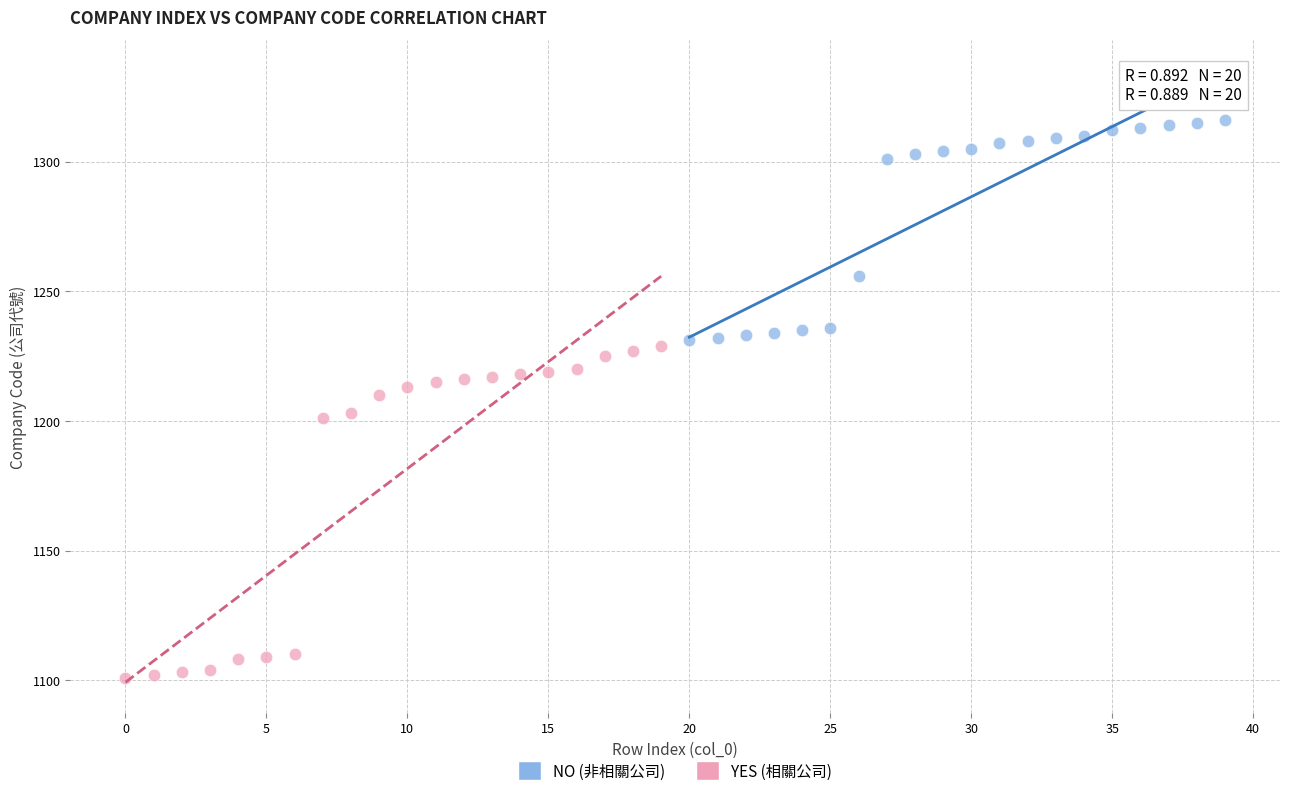

Which series reaches the maximum Y coordinate?

NO (非相關公司)